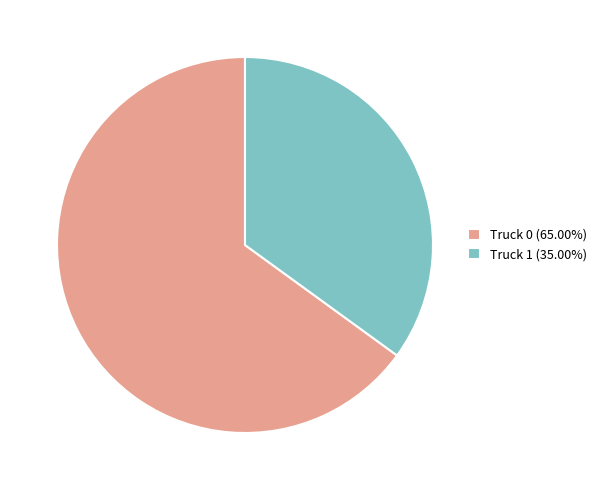

What is the ratio of the value at Truck 0 to the value at Truck 1?

1.9